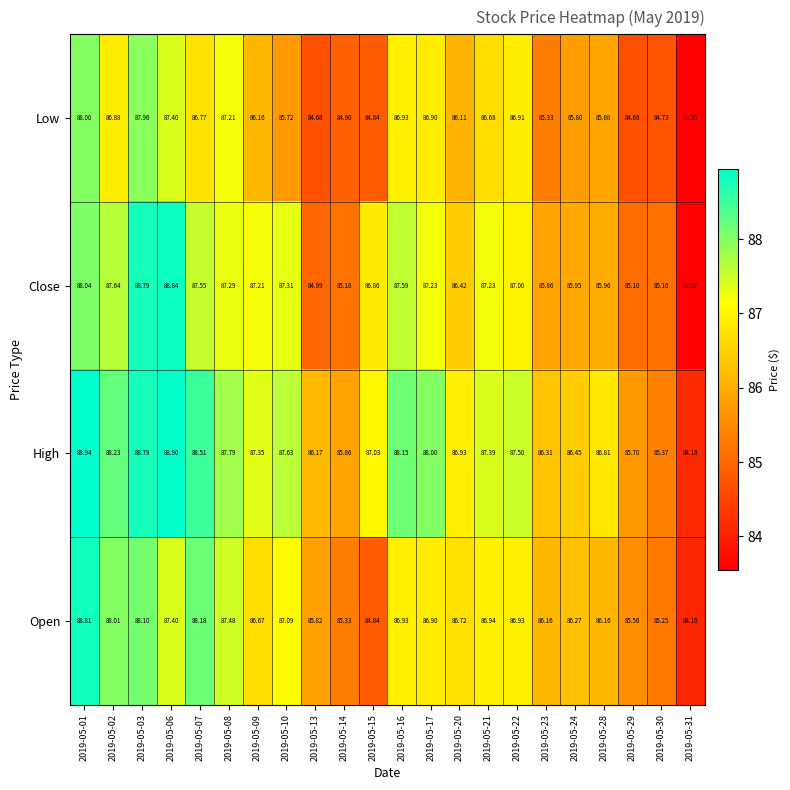

Which series changed the most between 2019-05-06 and 2019-05-21?

Close